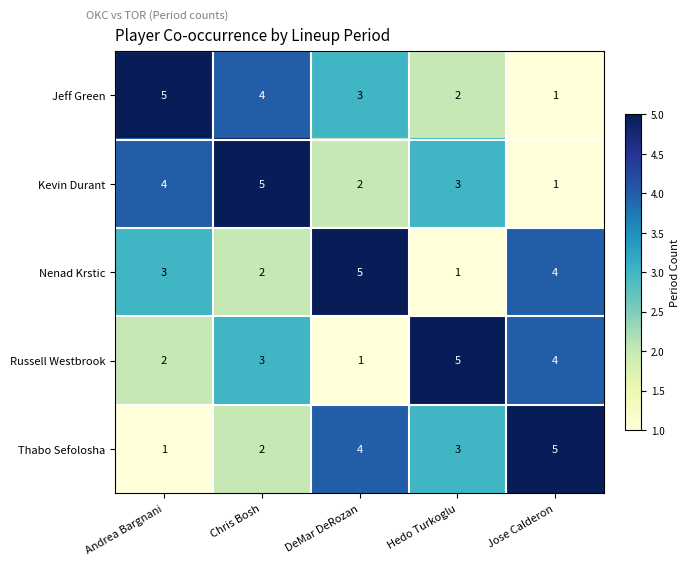

What is the average value of the Nenad Krstic series?

3